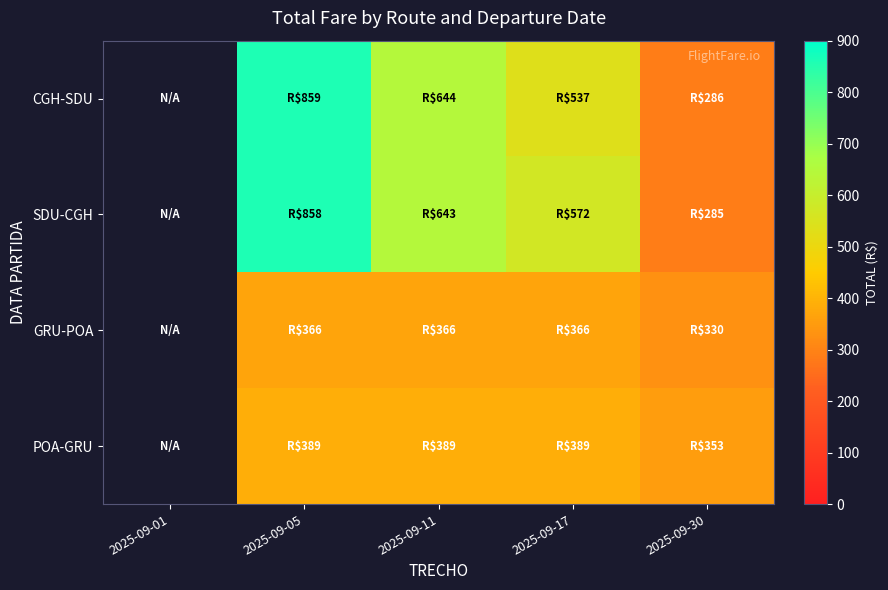

Reading left to right, what are all the values shown in this chart?

CGH-SDU: 2025-09-01=0.0	2025-09-05=858.9	2025-09-11=644.1	2025-09-17=536.7	2025-09-30=286.1
SDU-CGH: 2025-09-01=0.0	2025-09-05=858.2	2025-09-11=643.5	2025-09-17=571.9	2025-09-30=285.4
GRU-POA: 2025-09-01=0.0	2025-09-05=366.0	2025-09-11=366.0	2025-09-17=366.0	2025-09-30=330.2
POA-GRU: 2025-09-01=0.0	2025-09-05=388.8	2025-09-11=388.8	2025-09-17=388.8	2025-09-30=353.0